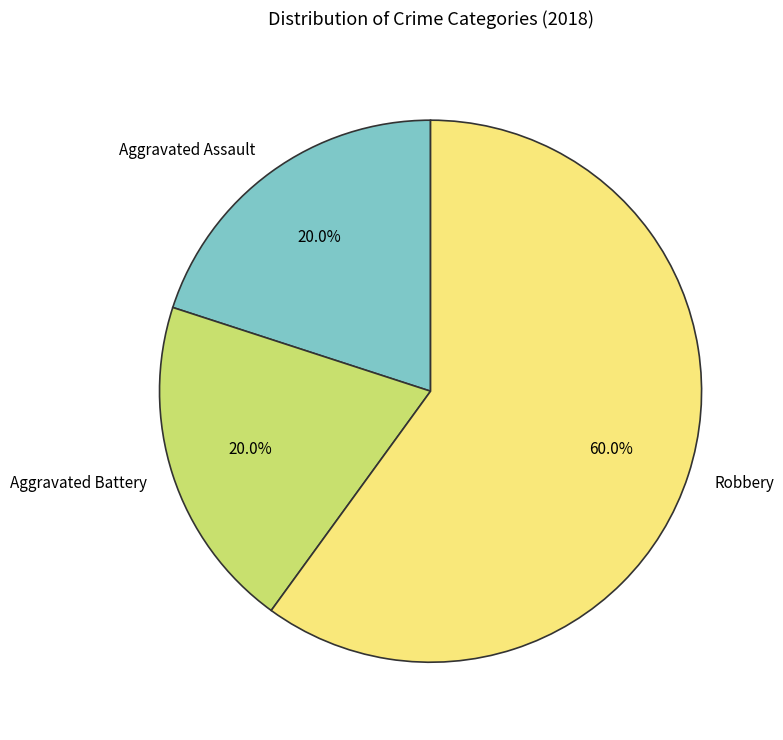

The Robbery slice represents 60% of the pie. True or false?

True